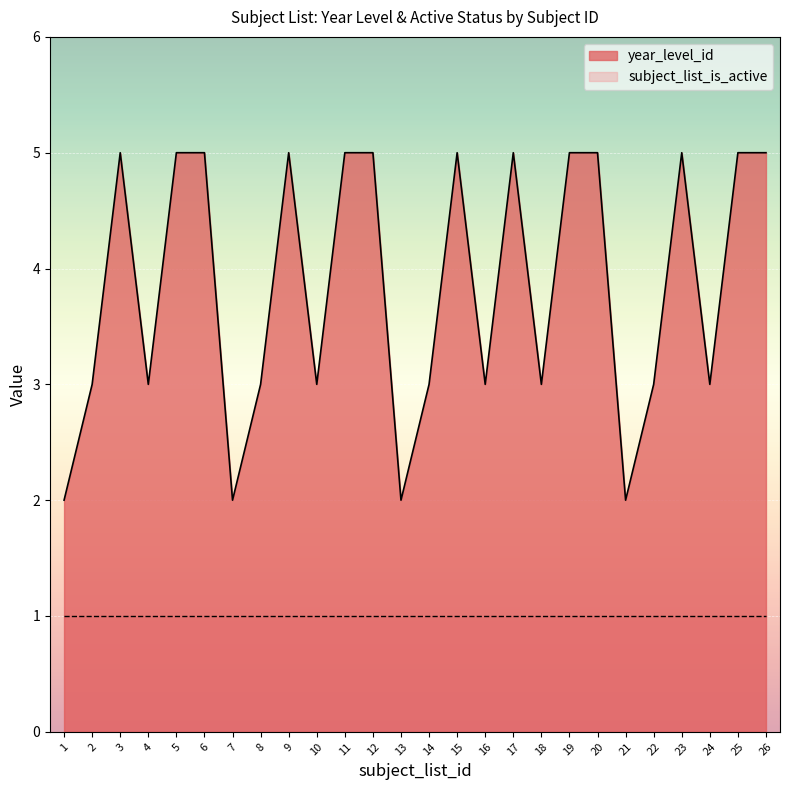

How many values are below 5?

13